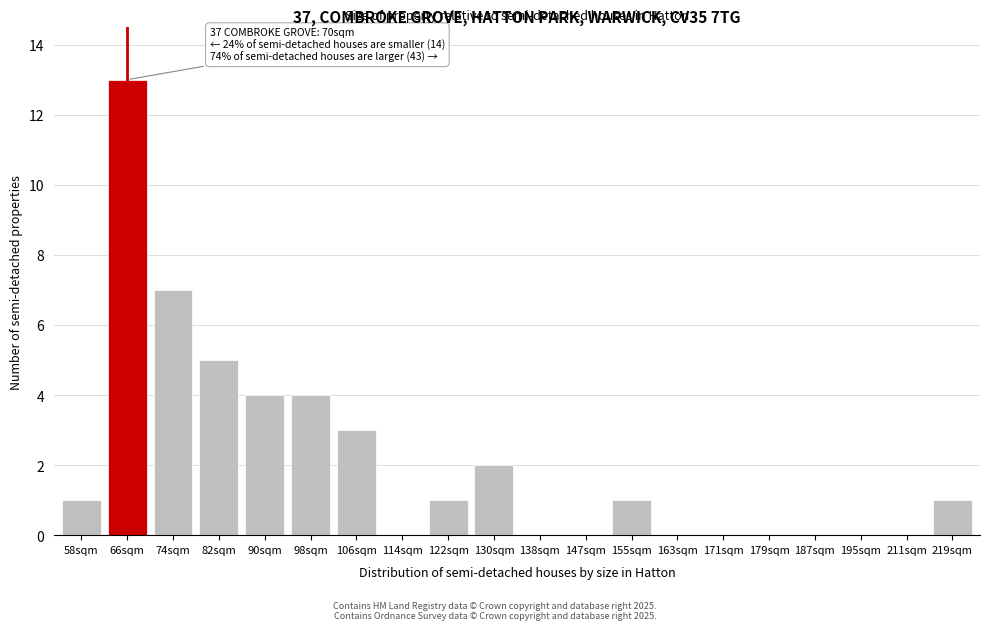

Reading right to left, transcribe all the data shown in this chart.

219sqm=1	211sqm=0	195sqm=0	187sqm=0	179sqm=0	171sqm=0	163sqm=0	155sqm=1	147sqm=0	138sqm=0	130sqm=2	122sqm=1	114sqm=0	106sqm=3	98sqm=4	90sqm=4	82sqm=5	74sqm=7	66sqm=13	58sqm=1